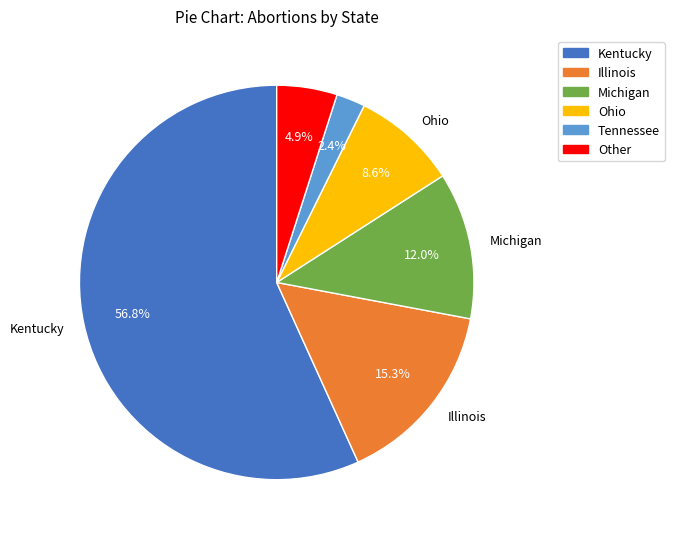

Which slice is the smallest?

Tennessee